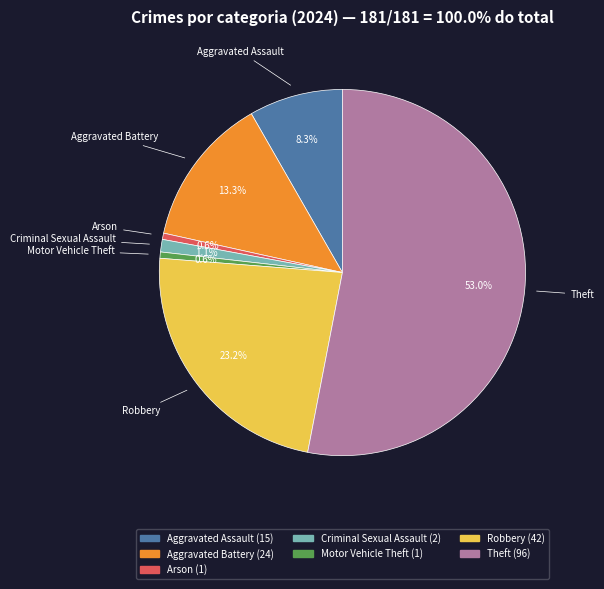

What percentage is the Theft slice, to the nearest percent?

53%